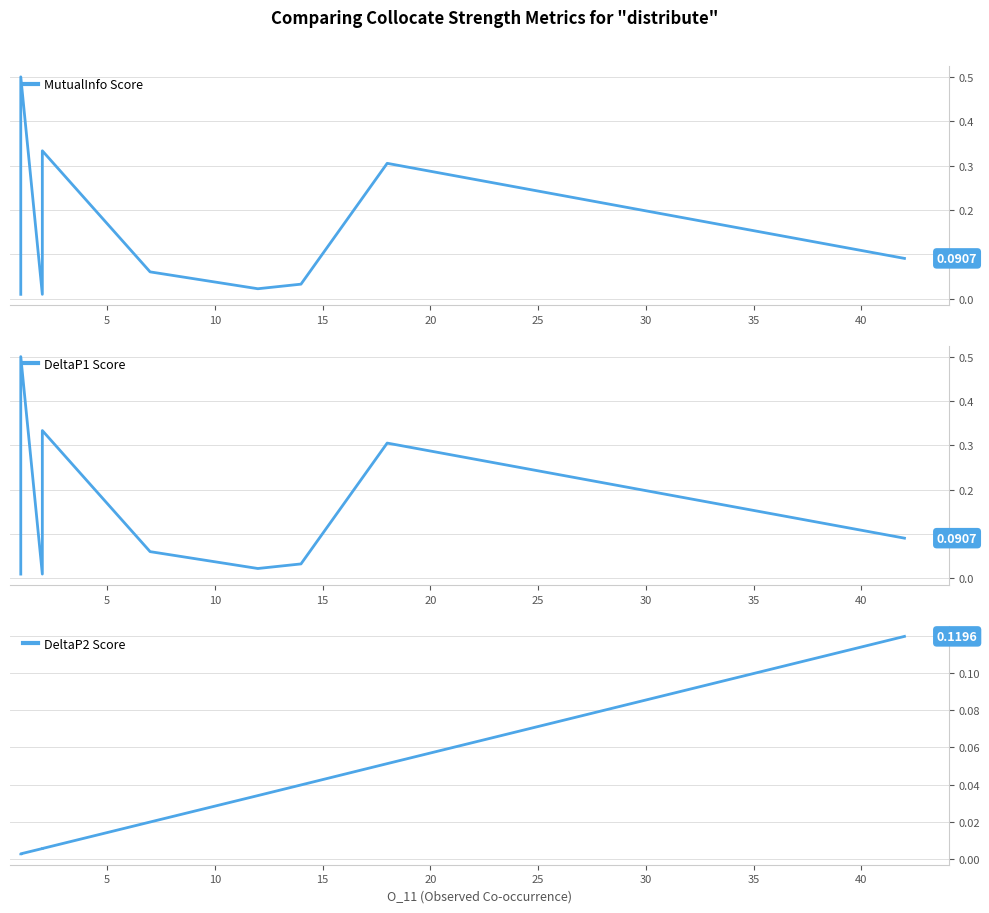

What is the difference between the maximum and minimum values in the DeltaP2 Score series?

0.1